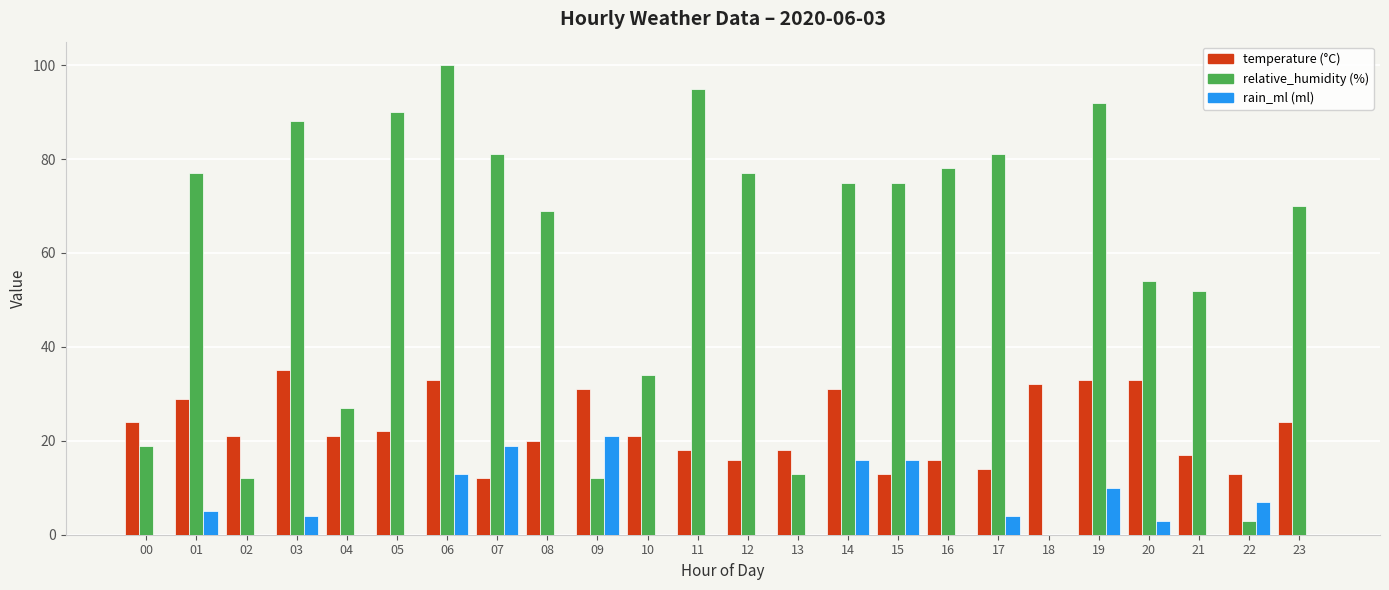

What is the total value across all series at 14?

122